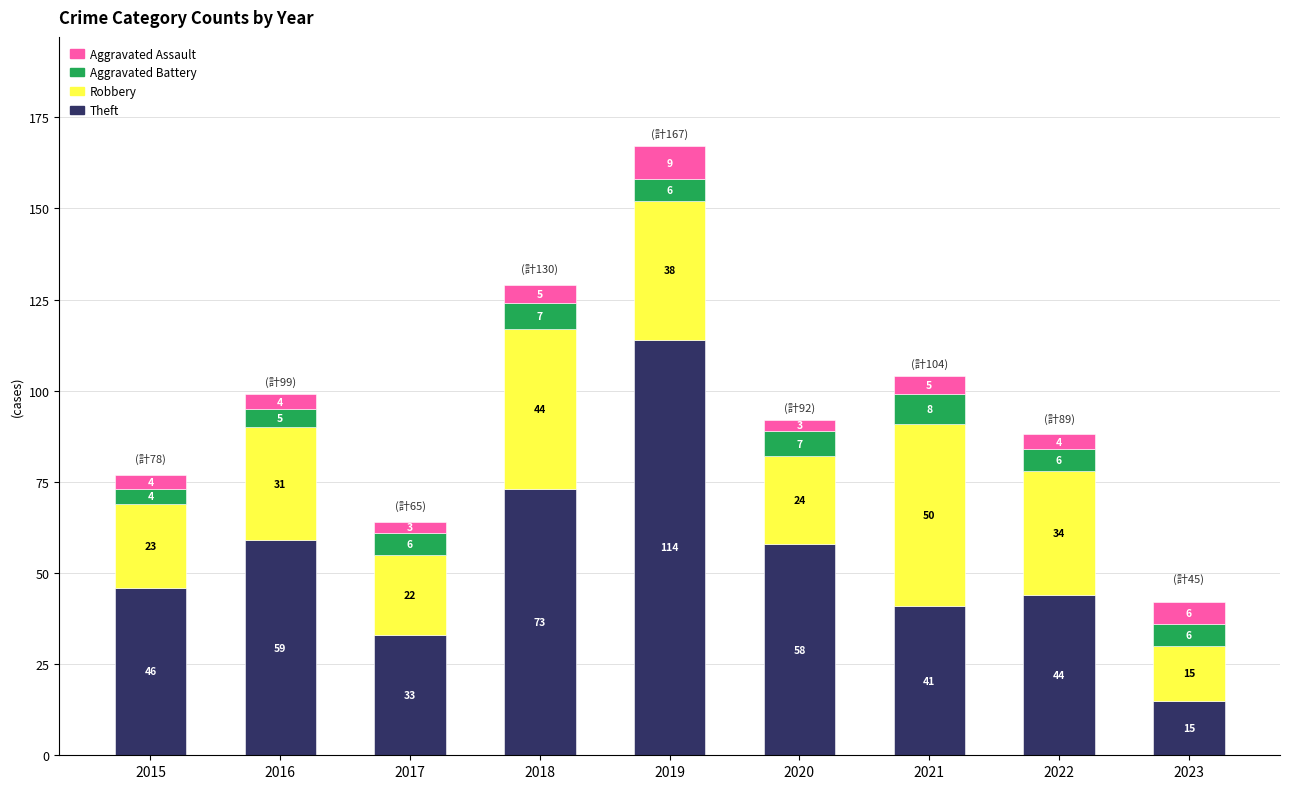

At which category is the sum across all series the highest?

2019